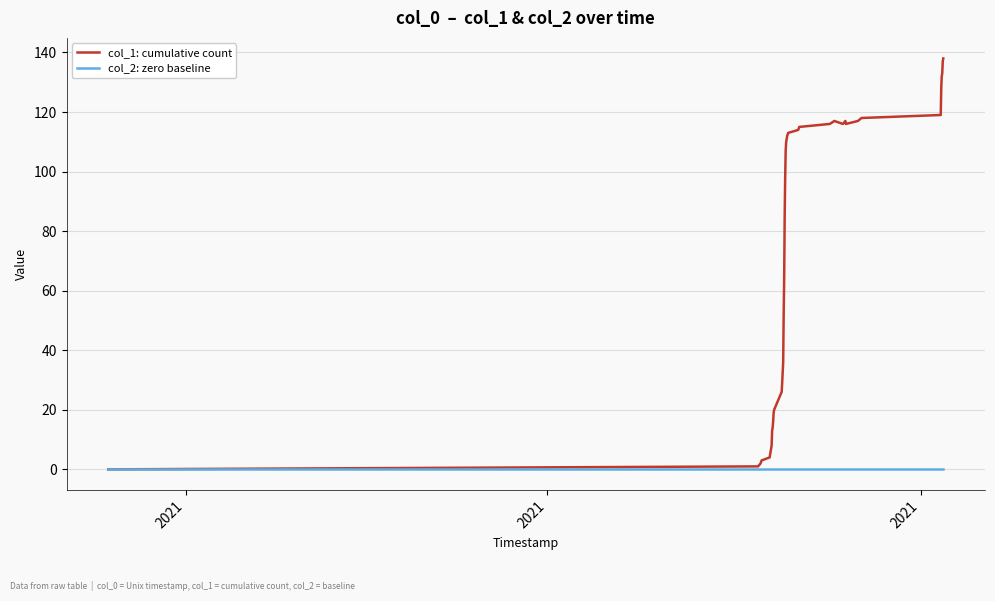

List the series in order of their peak value, highest first.

col_1: cumulative count, col_2: zero baseline